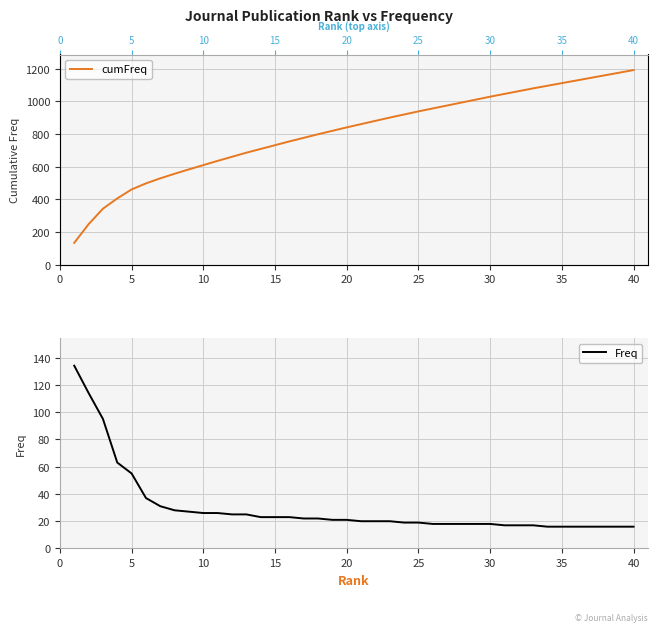

The cumFreq series shows 693 at 37. True or false?

False